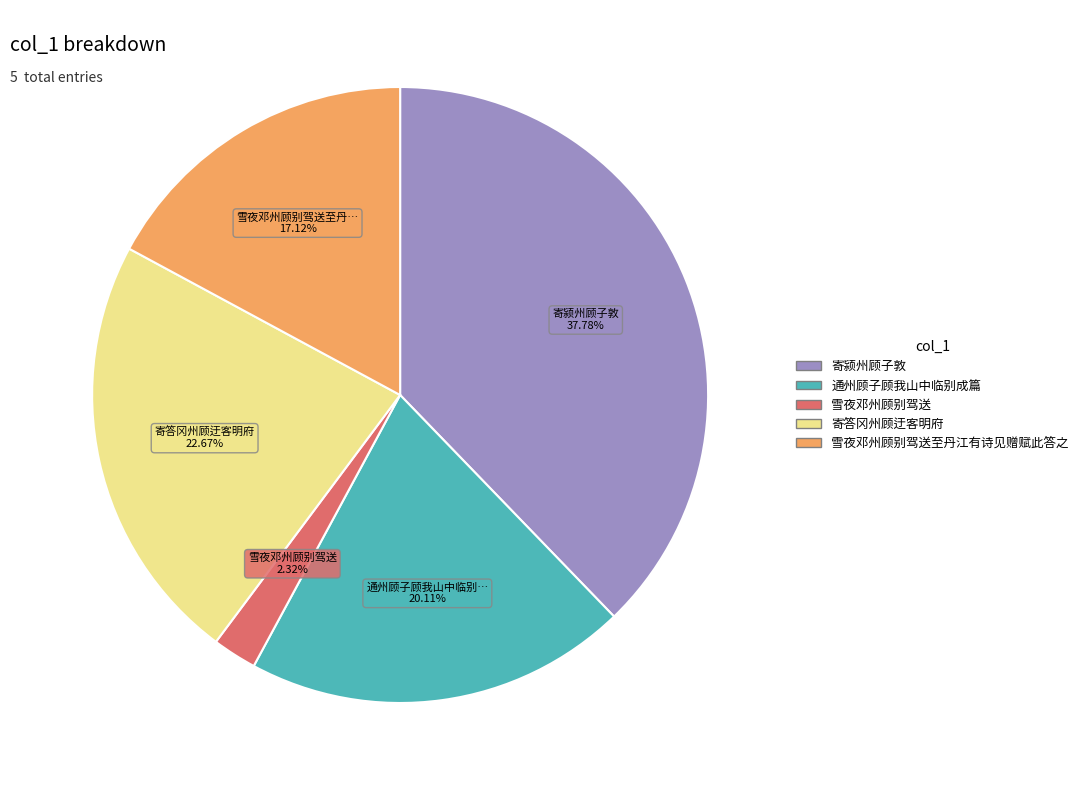

Does any single category account for the majority?

No